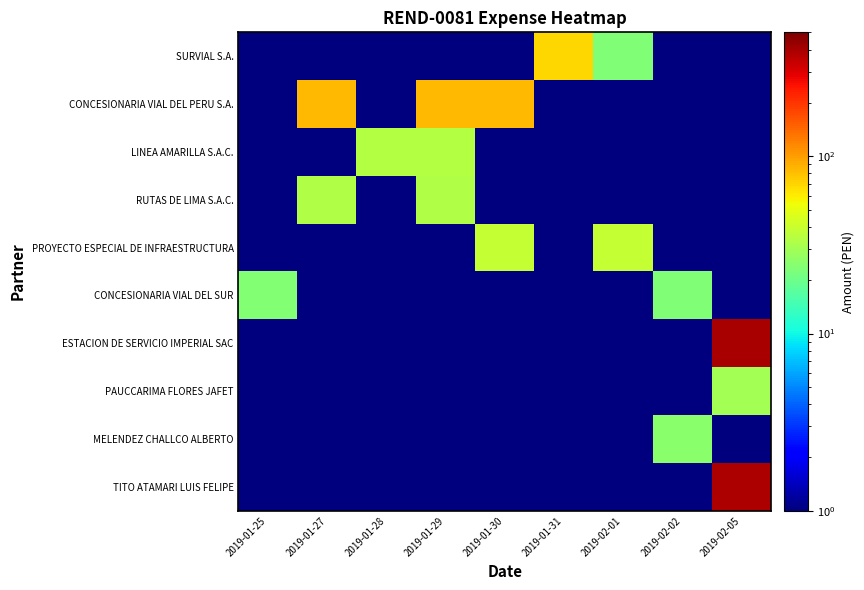

What is the difference between the highest and lowest values at 2019-01-27?

84.0